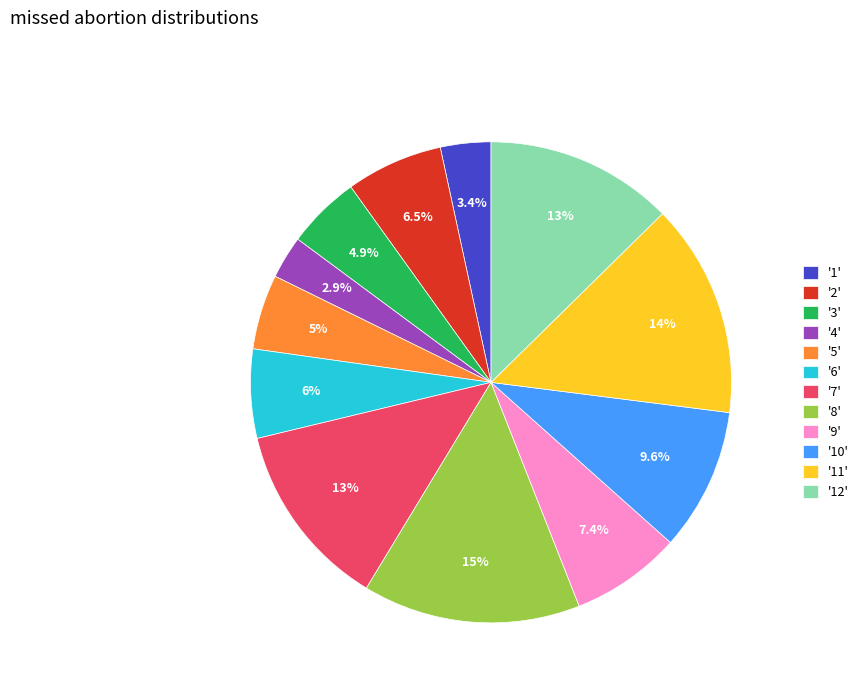

What is the smallest slice in the pie chart?

'4'